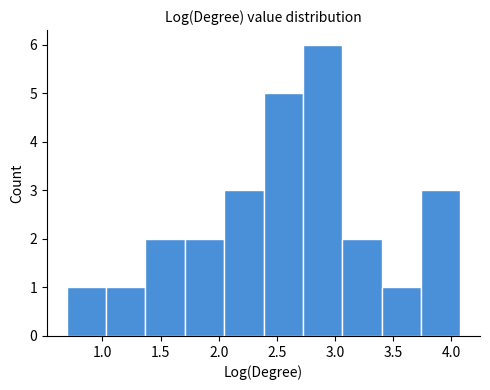

Reading left to right, list every bar in this chart as the range it spans on the x-axis followed by its height. Neither the bar edges nor the heights are printed on the chart, so give them approximately, as read against the axes.

0.70 to 1.05: 1
1.05 to 1.35: 1
1.35 to 1.70: 2
1.70 to 2.05: 2
2.05 to 2.40: 3
2.40 to 2.70: 5
2.70 to 3.05: 6
3.05 to 3.40: 2
3.40 to 3.75: 1
3.75 to 4.10: 3